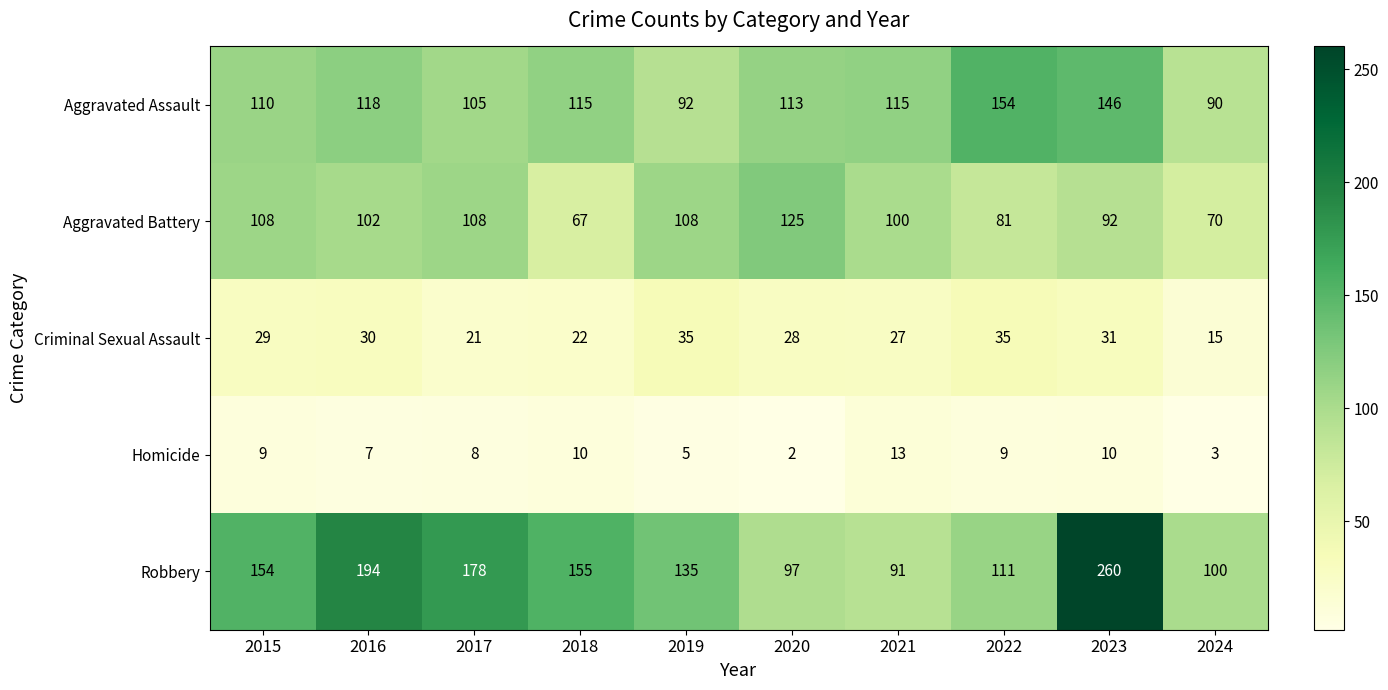

Which label corresponds to the smallest value in the chart?

2020